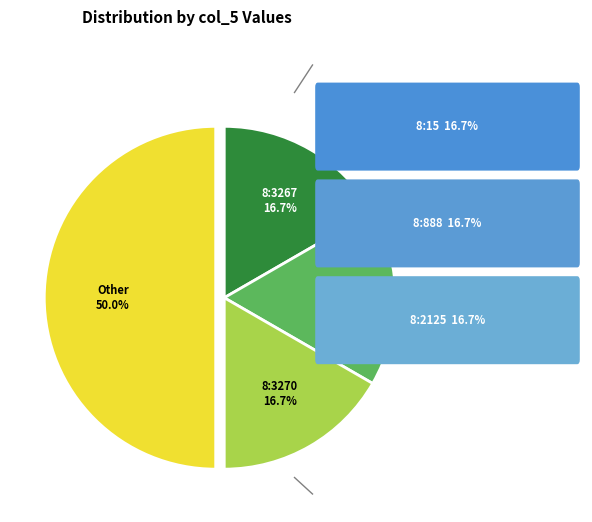

Does 8:3265 account for over 50% of the chart?

No